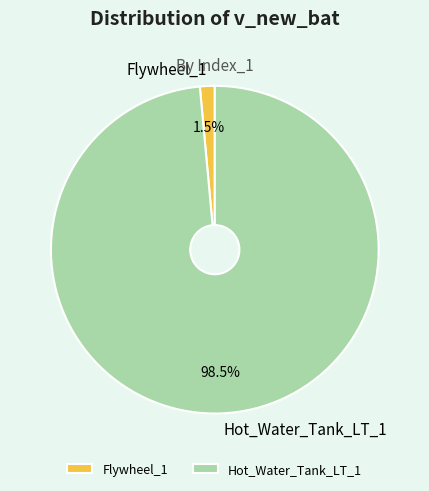

Which has a higher value, Flywheel_1 or Hot_Water_Tank_LT_1?

Hot_Water_Tank_LT_1